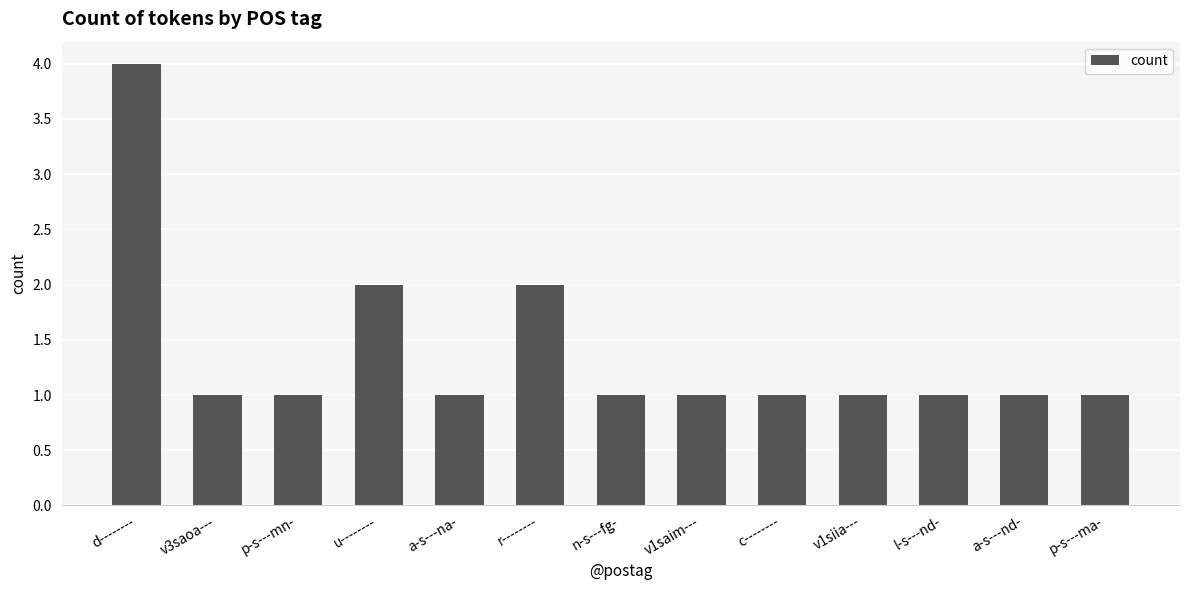

Is it true that the value at a-s---nd- is 2?

False